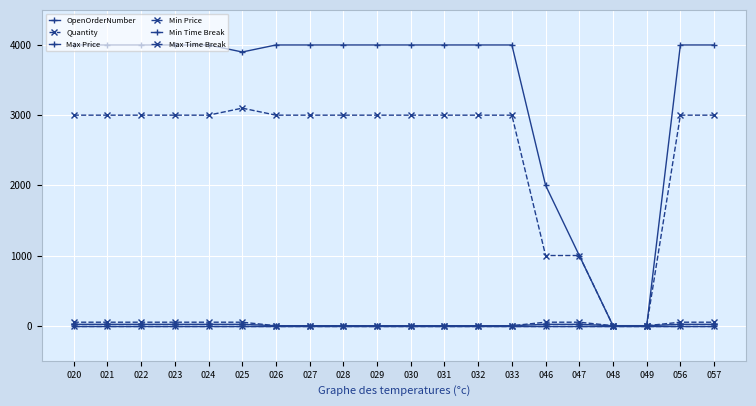

Is this an area chart (filled region under the line)?

No